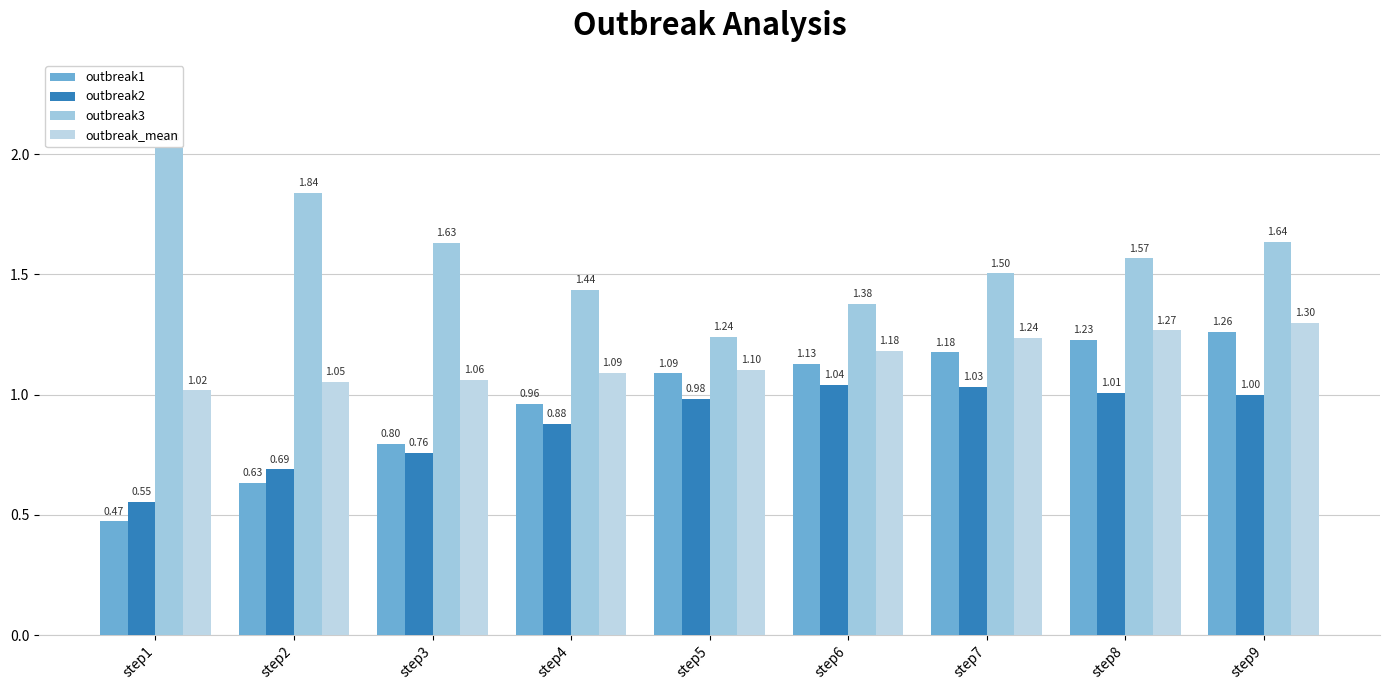

At which category is the sum across all series the highest?

step9